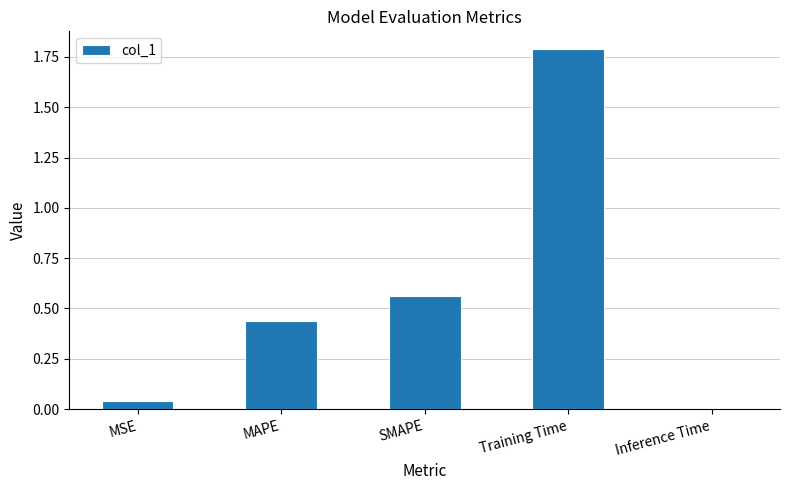

What is the label of the 5th bar from the left?

Inference Time